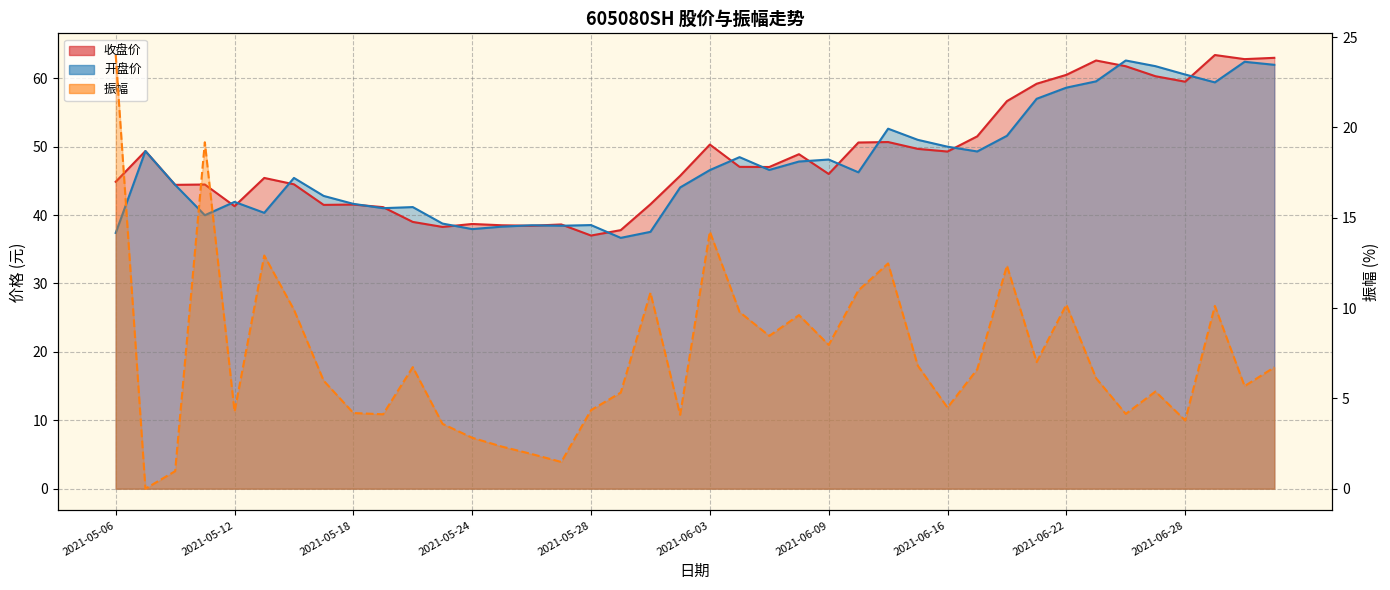

Where does the 开盘价 series first go above 46?

2021-05-07